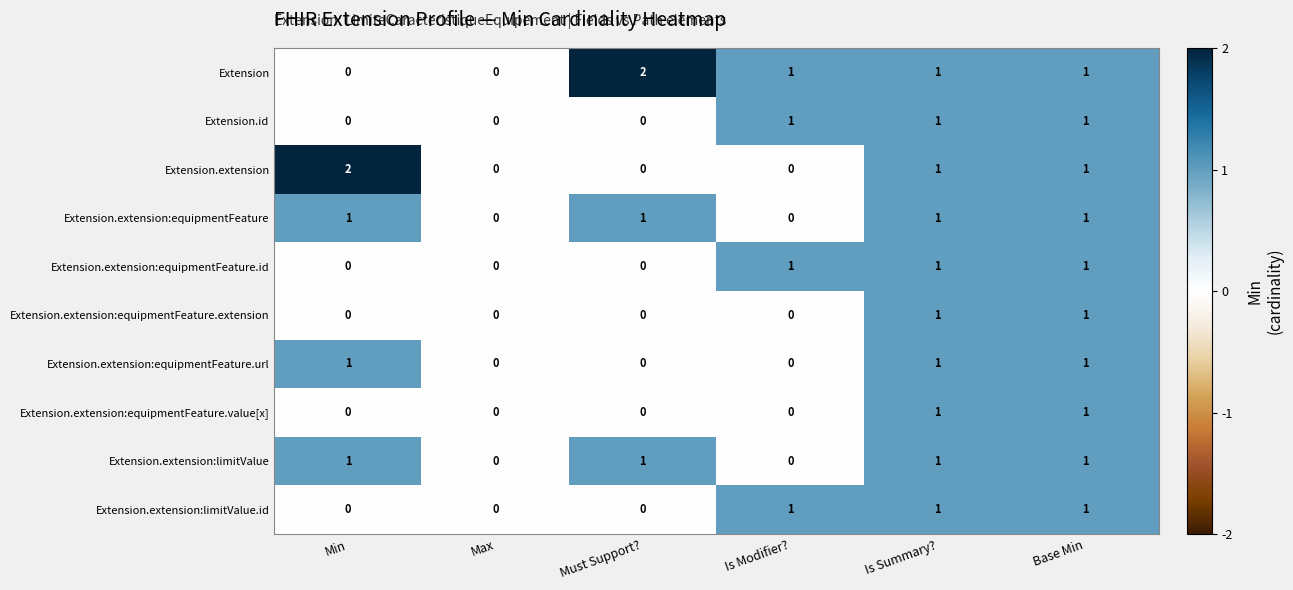

The value of Extension.extension:equipmentFeature.extension at Must Support? is -1. True or false?

False